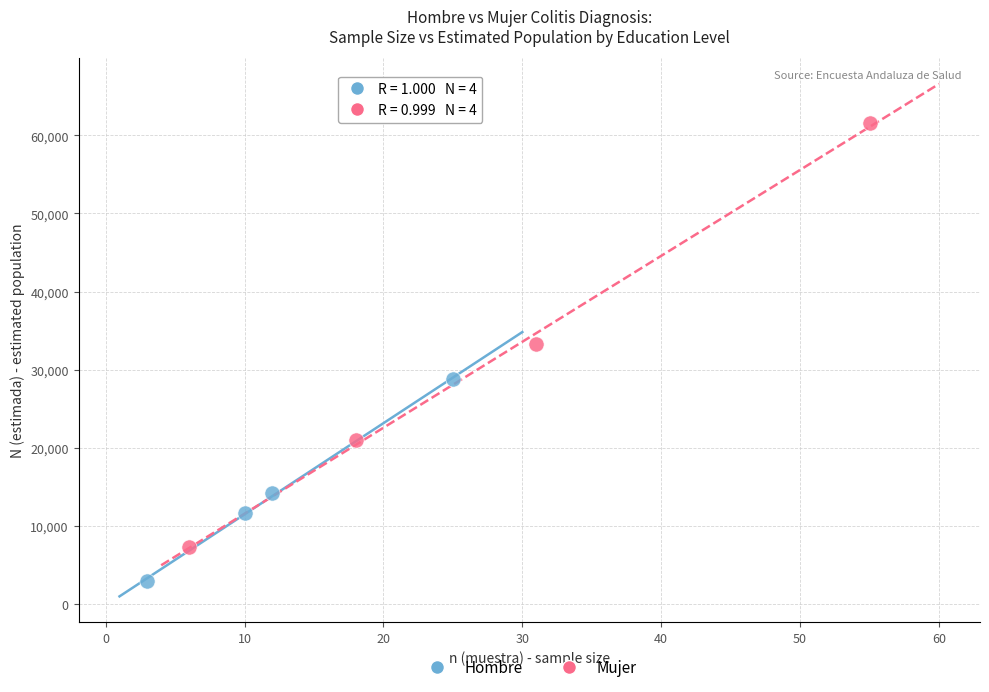

Which series has the largest Y range (max minus min)?

Mujer